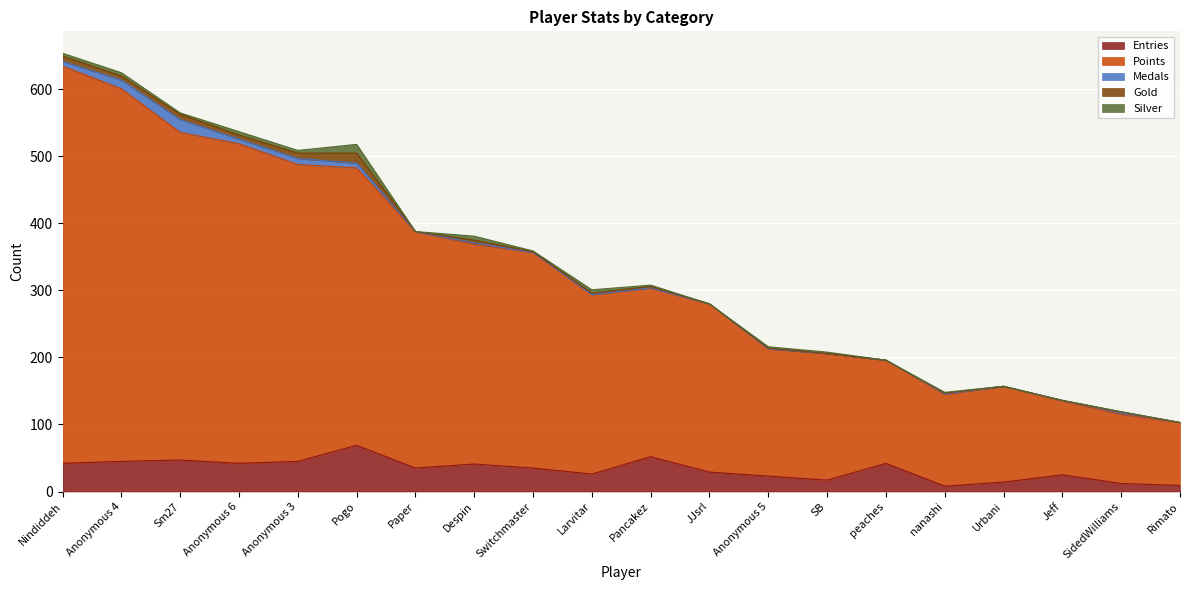

What is the difference between the maximum and minimum values in the Silver series?

13